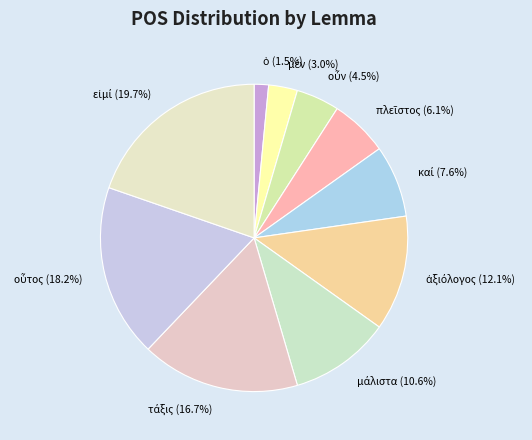

Is there a majority slice in this chart?

No